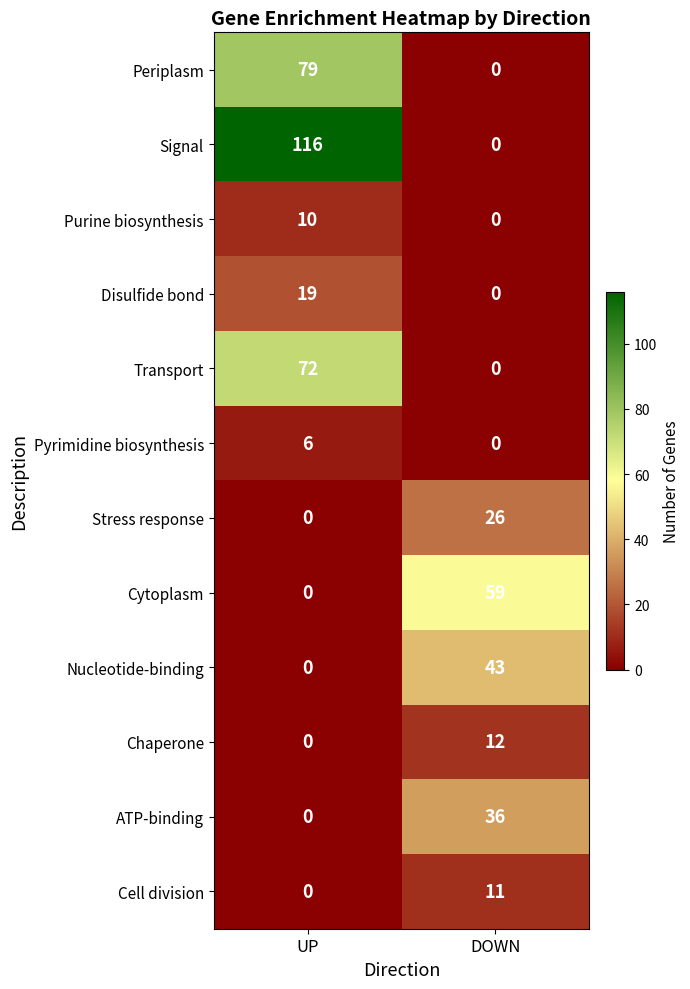

What is the sum of all Cell division values?

11